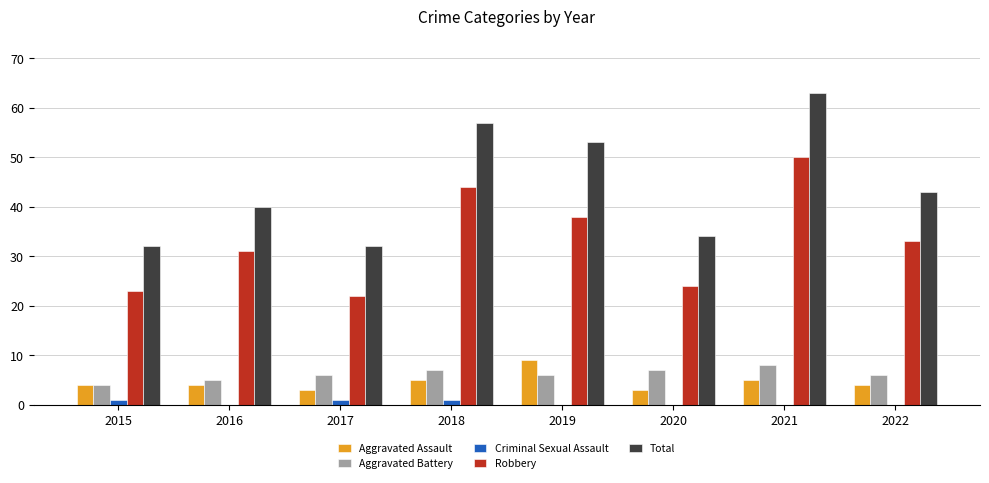

The Aggravated Battery series shows 7 at 2018. True or false?

True